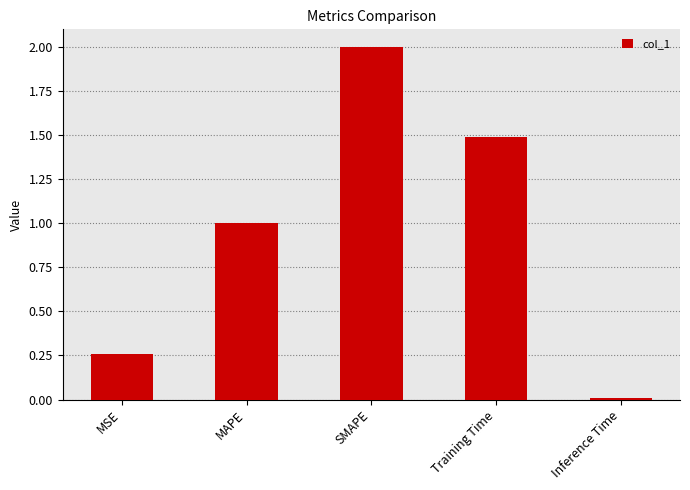

Rank the categories by value from lowest to highest.

Inference Time, MSE, MAPE, Training Time, SMAPE